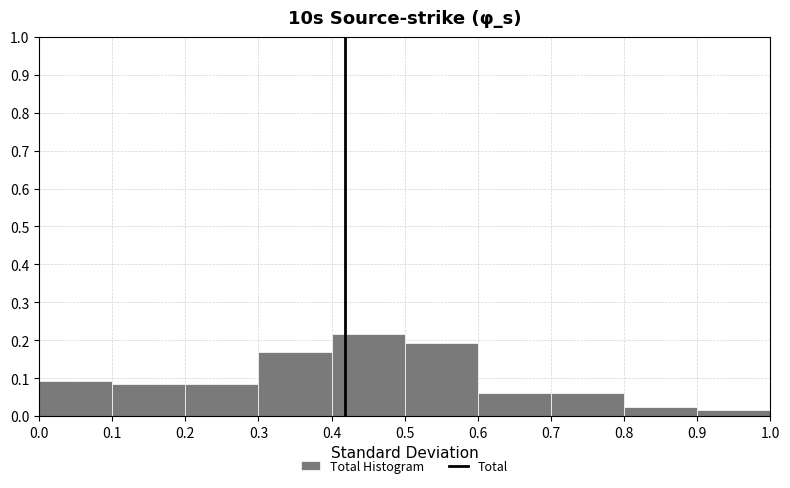

Reading left to right, list every bar in this chart as the range it spans on the x-axis followed by its height. The values are not printed on the chart, so give them approximately, as read against the axis.

0.0 to 0.1: 0.09
0.1 to 0.2: 0.08
0.2 to 0.3: 0.08
0.3 to 0.4: 0.17
0.4 to 0.5: 0.22
0.5 to 0.6: 0.19
0.6 to 0.7: 0.06
0.7 to 0.8: 0.06
0.8 to 0.9: 0.02
0.9 to 1.0: 0.02